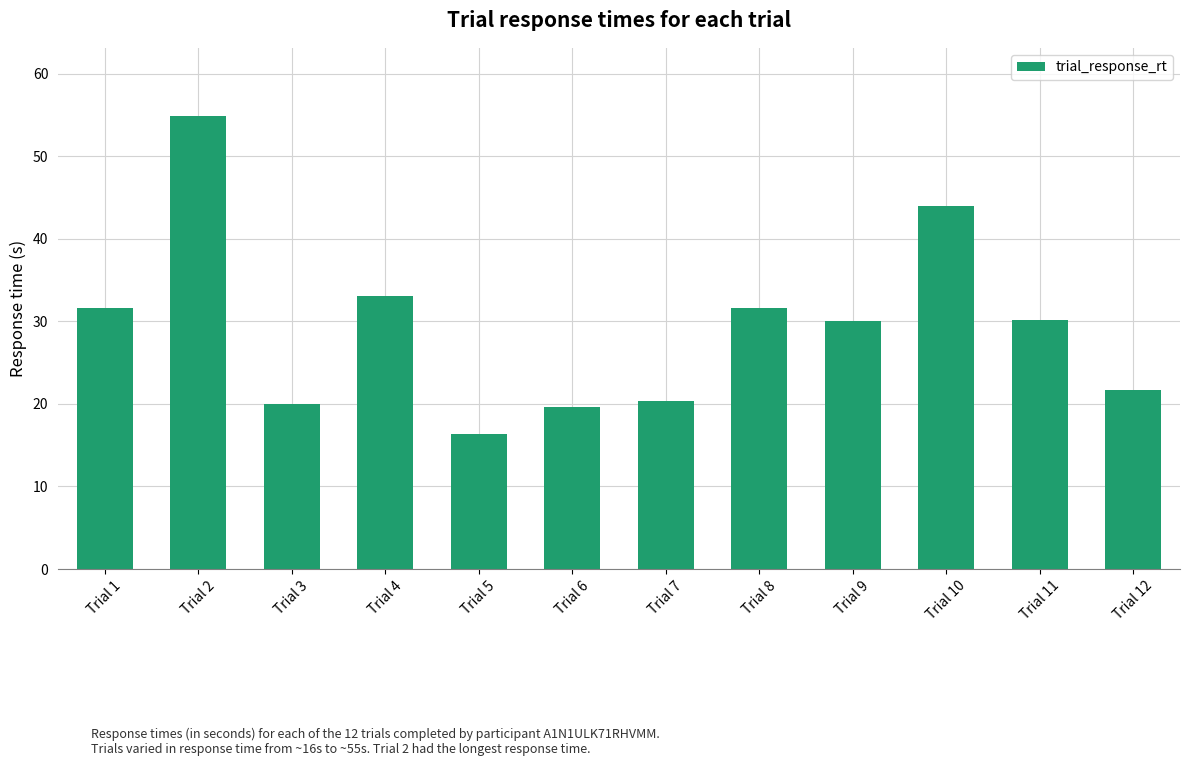

Which category has the lowest value across all series?

Trial 5